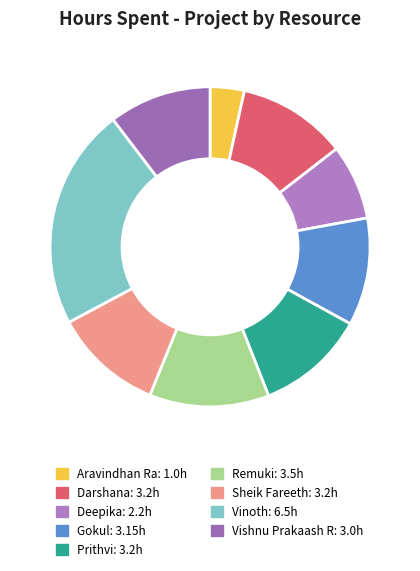

Is there any slice that represents more than half of the pie?

No